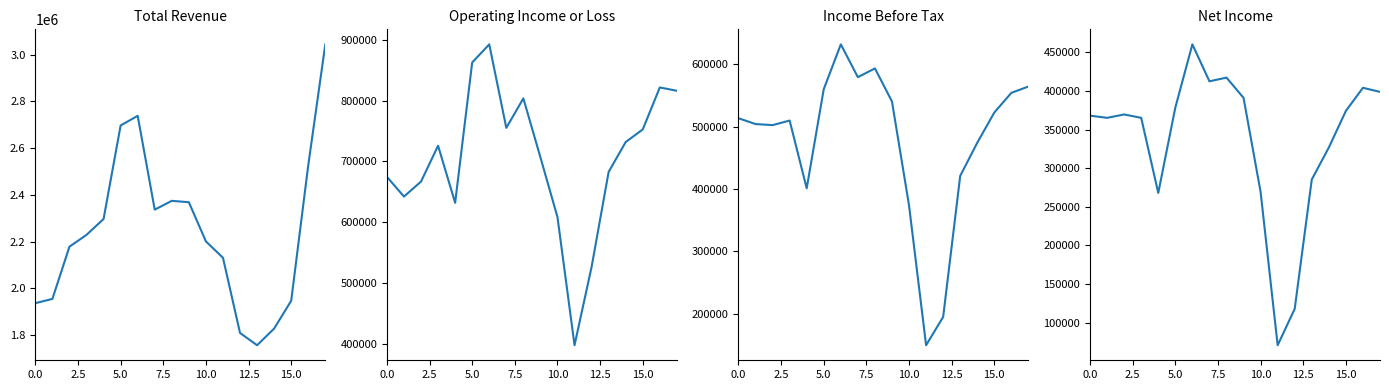

At which category is the sum across all series the highest?

17